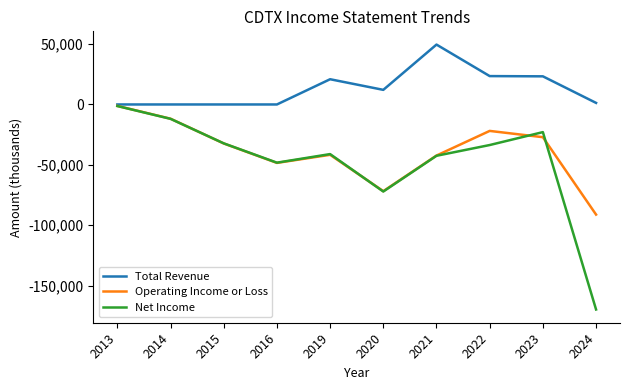

What is the total value across all series at 2016?

-96600